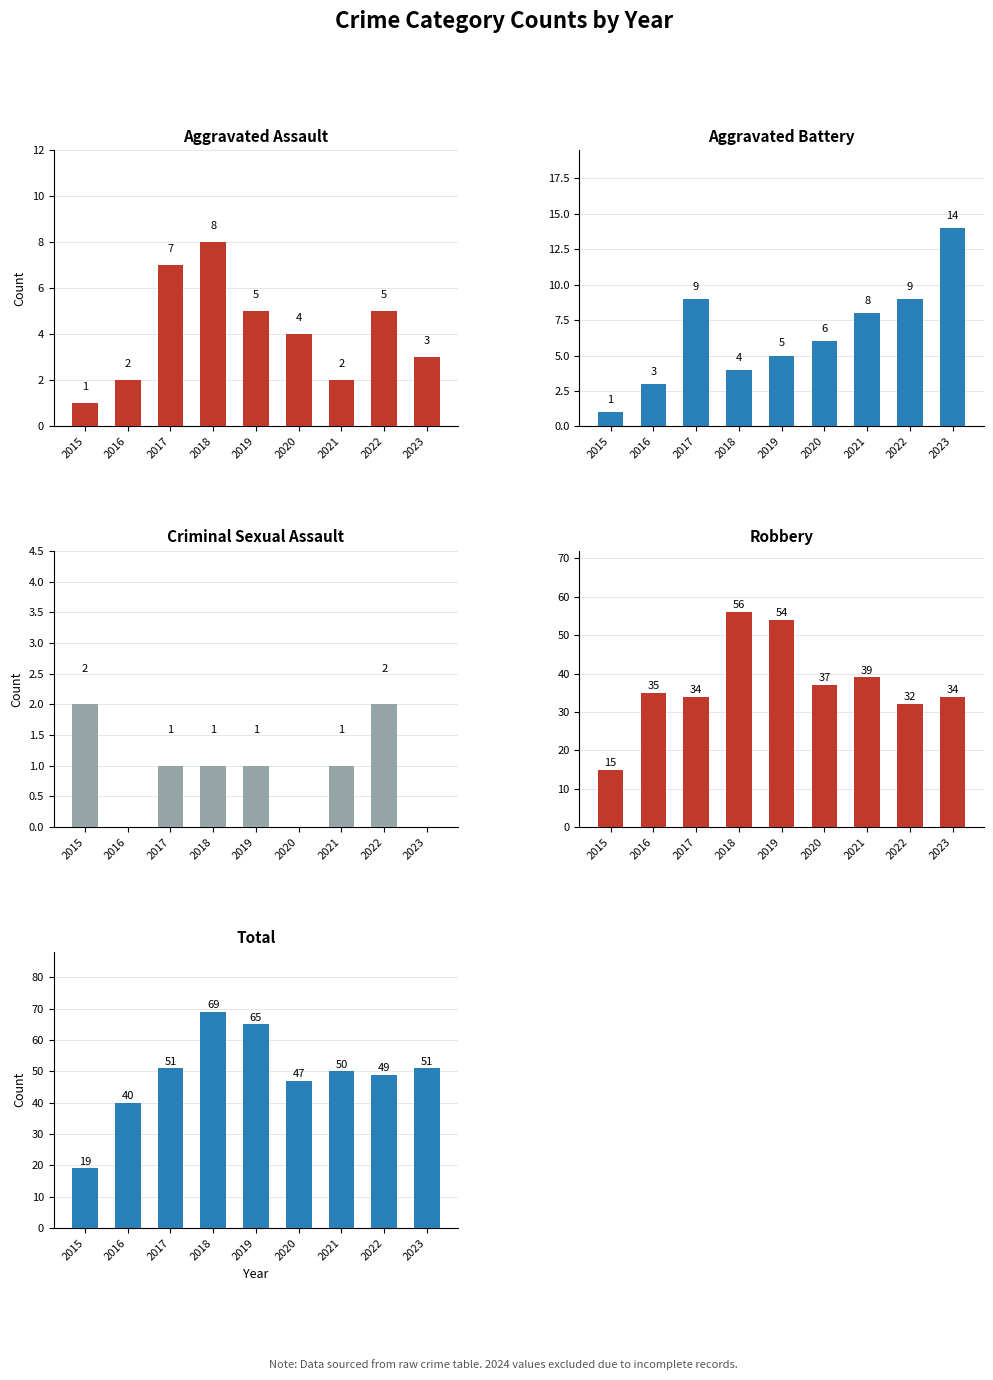

Count the number of categories in the chart.

9